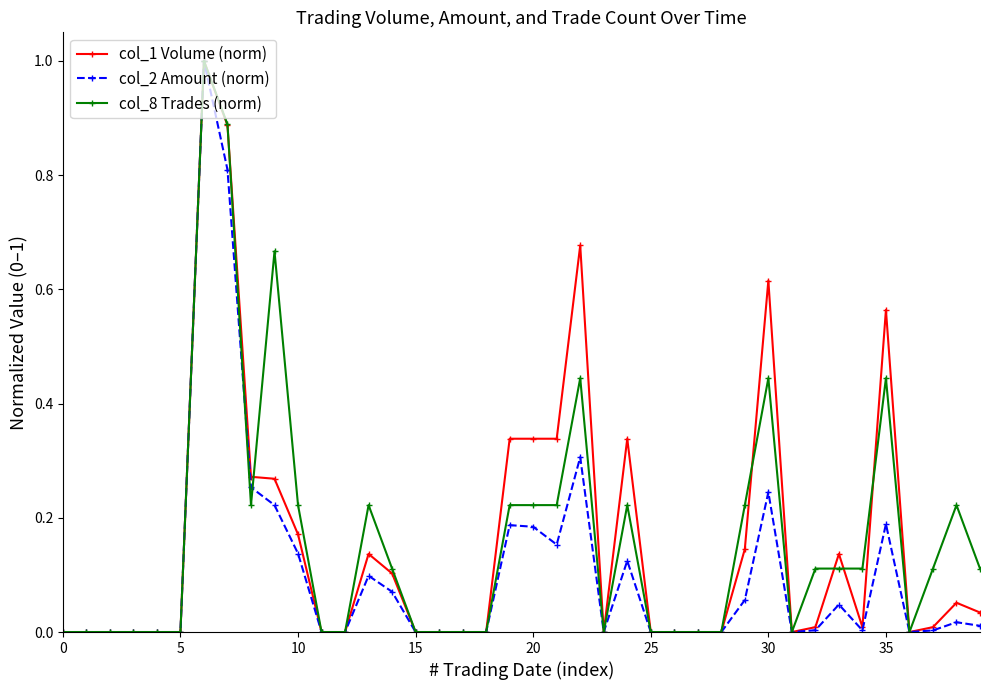

True or false: col_1 Volume (norm) has more than 1 interior local peaks.

True